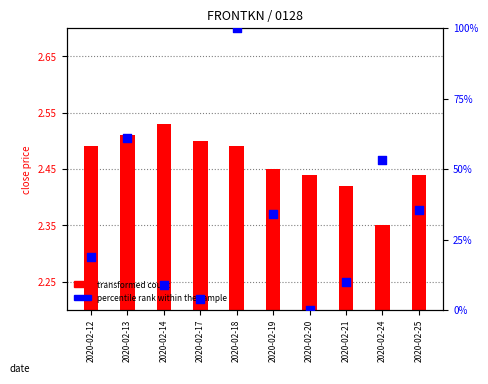

Is the value of transformed count at 2020-02-20 greater than the value of percentile rank within the sample at 2020-02-20?

Yes